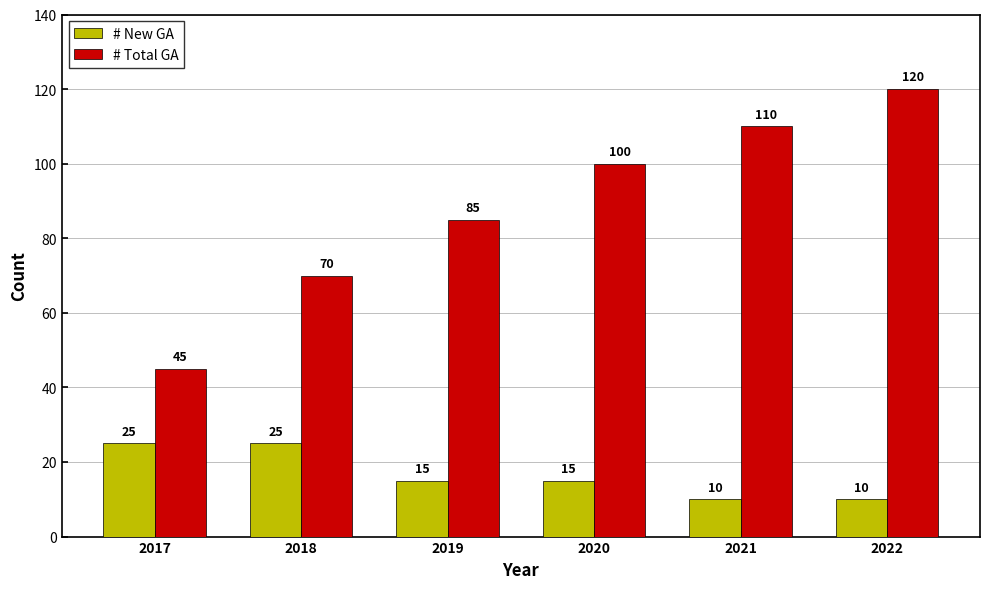

Rank the categories by # Total GA value from lowest to highest.

2017, 2018, 2019, 2020, 2021, 2022